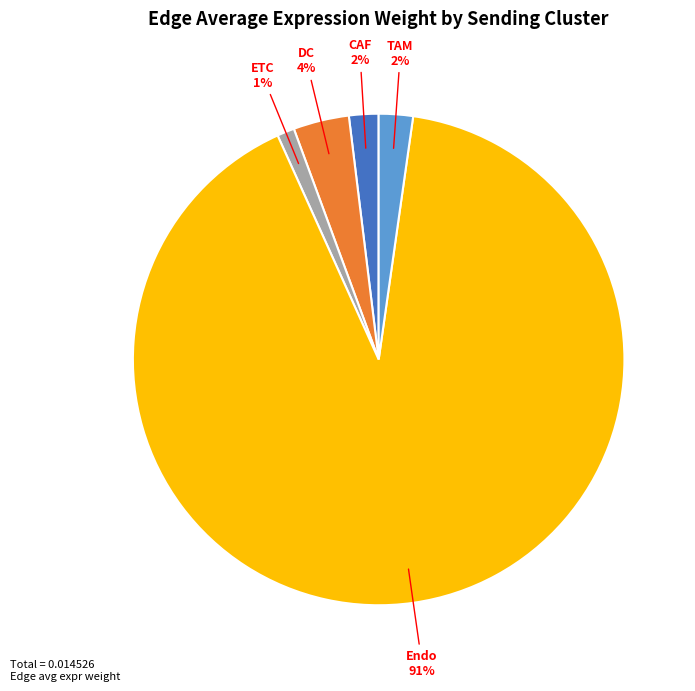

To the nearest percent, what is the difference between the largest and smallest slice percentages?

90%